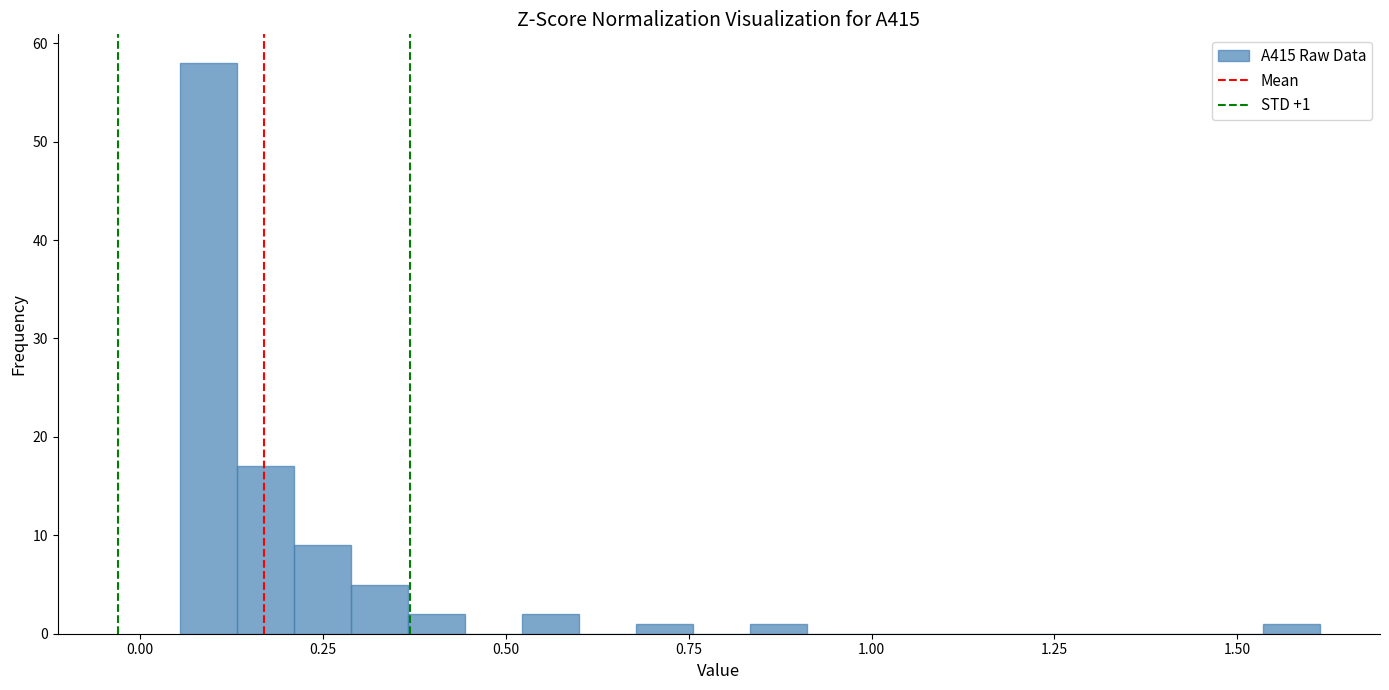

Read against the x-axis, roughly where is the centre of the tallest bar?

0.10